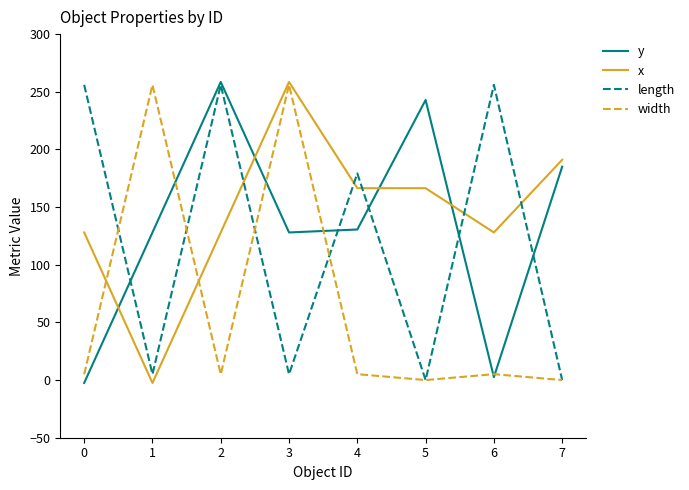

What is the total value across all series at 5?

409.3